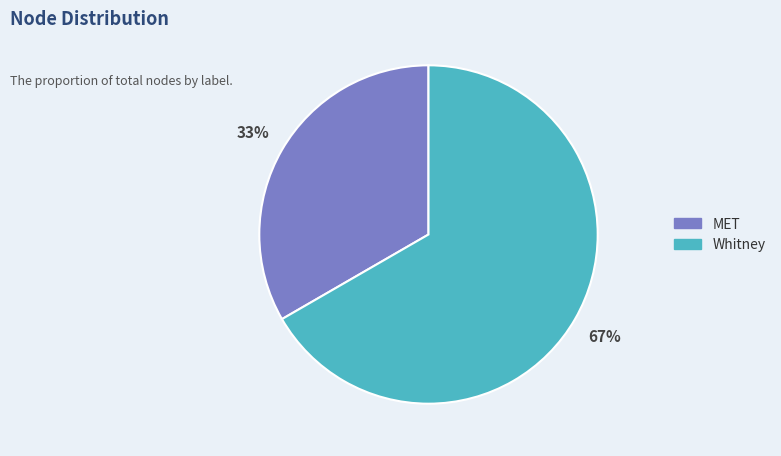

What percentage is the MET slice, to the nearest percent?

33%